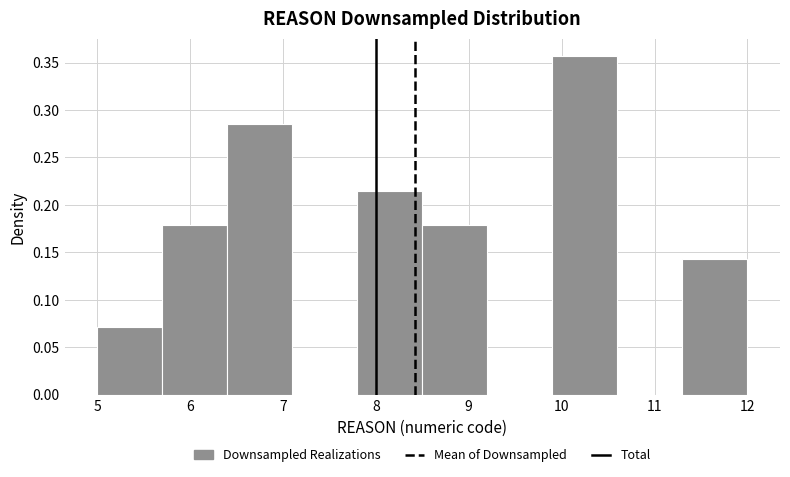

Reading left to right, transcribe this chart: for each bar, give the range it covers on the x-axis and its height. The values are not printed on the chart, so give them approximately, as read against the axis.

5.0 to 5.7: 0.070
5.7 to 6.4: 0.180
6.4 to 7.1: 0.285
7.1 to 7.8: 0
7.8 to 8.5: 0.215
8.5 to 9.2: 0.180
9.2 to 9.9: 0
9.9 to 10.6: 0.355
10.6 to 11.3: 0
11.3 to 12.0: 0.145